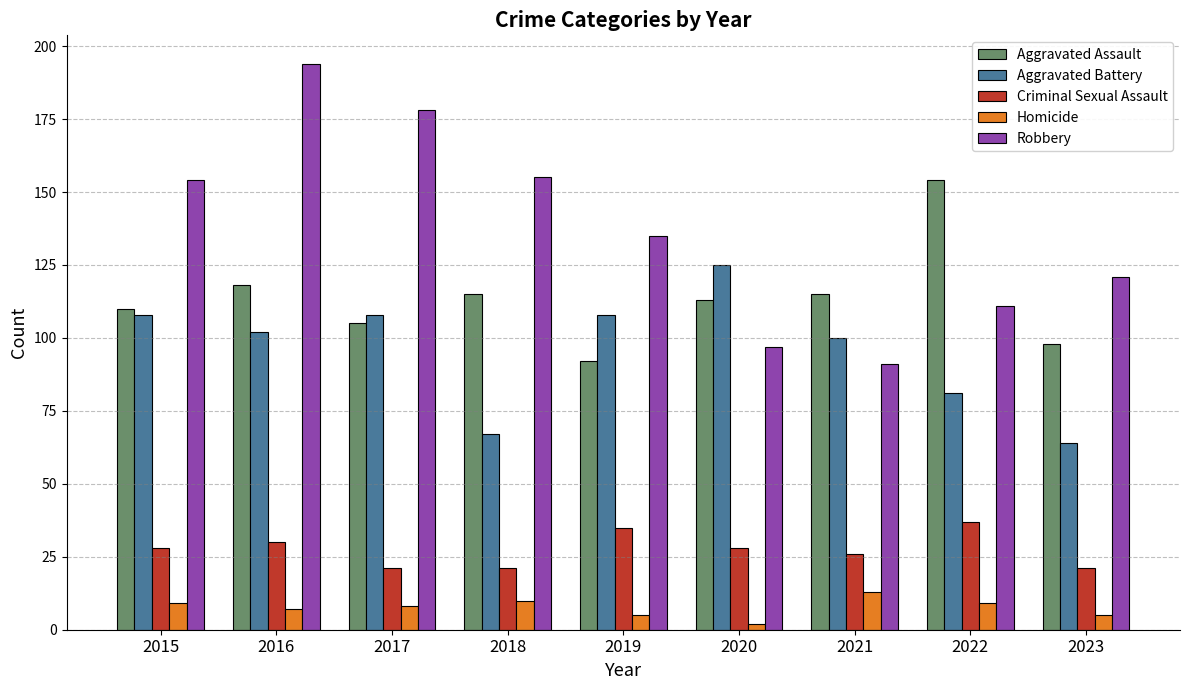

What are all the series names shown in the legend?

Aggravated Assault, Aggravated Battery, Criminal Sexual Assault, Homicide, Robbery